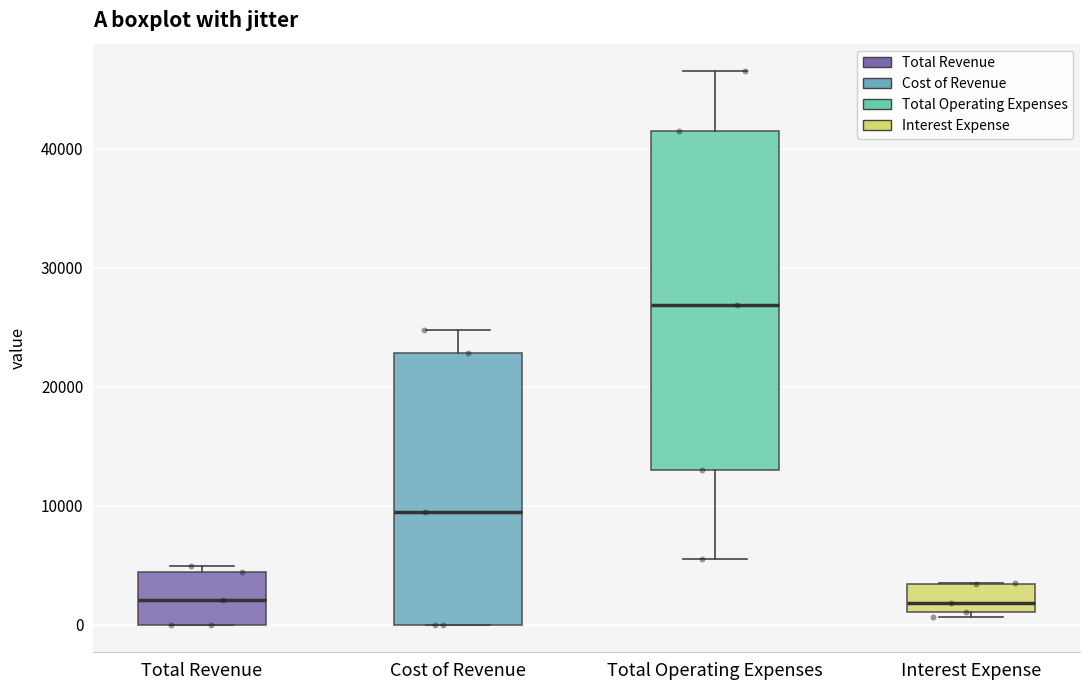

Reading left to right, read every box against the y-axis: the position of its median line, the range the box covers, and the ends of its whiskers. The values are not printed on the chart, so give them approximately, as read against the axis.

Total Revenue: median 2000, box 0 to 4000, whiskers 0 to 5000
Cost of Revenue: median 10000, box 0 to 23000, whiskers 0 to 25000
Total Operating Expenses: median 27000, box 13000 to 42000, whiskers 6000 to 47000
Interest Expense: median 2000, box 1000 to 3000, whiskers 1000 (just below the box's lower edge) to 4000